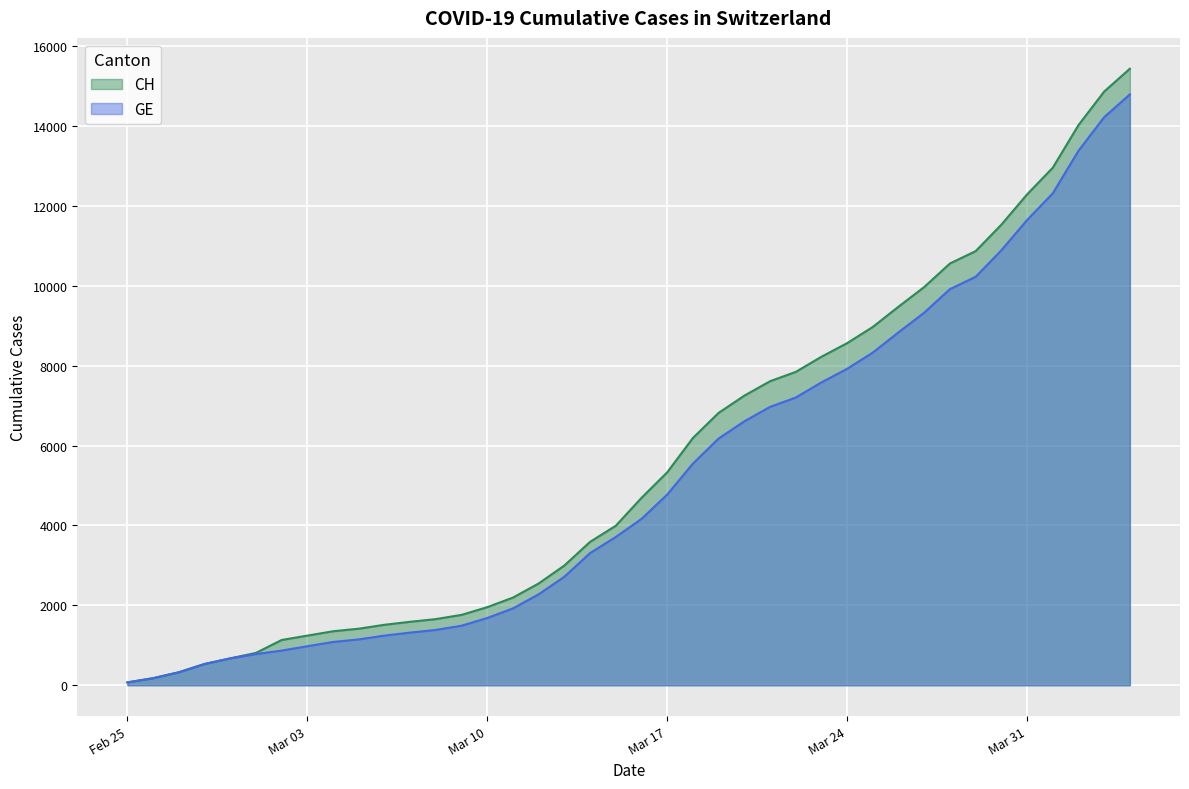

What is the smallest value displayed?

72